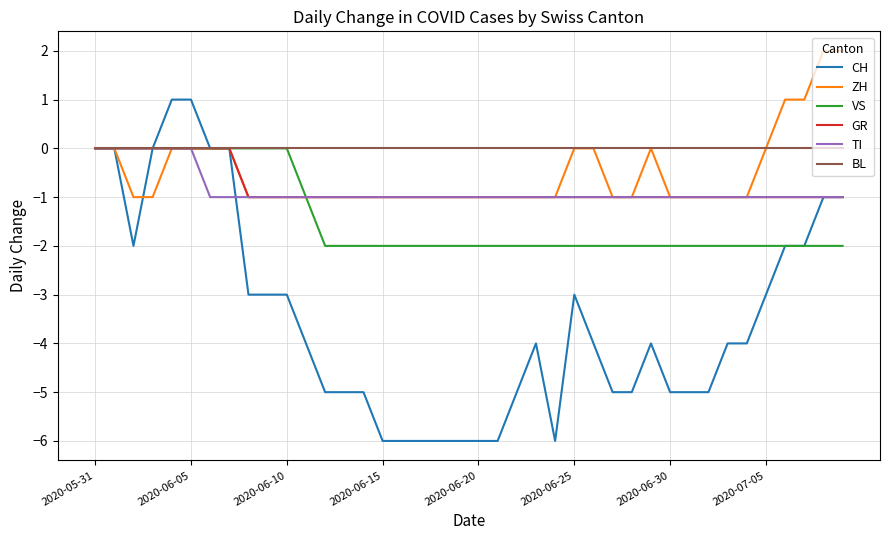

Which series has the largest total across all categories?

BL